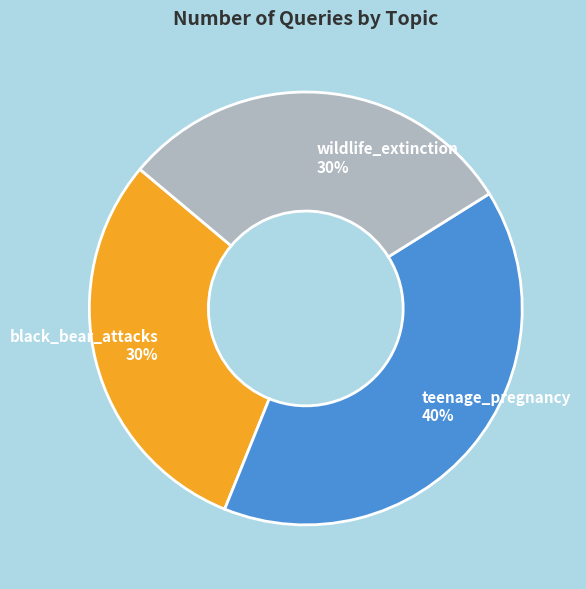

To the nearest percent, what percentage of the pie is teenage_pregnancy?

40%